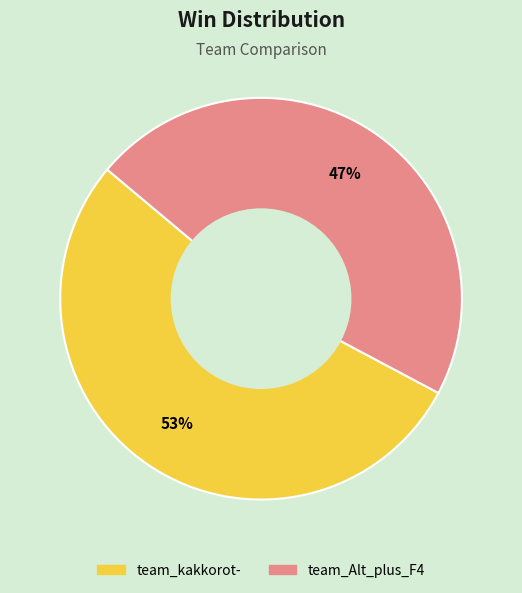

The team_kakkorot- slice represents 63% of the pie. True or false?

False